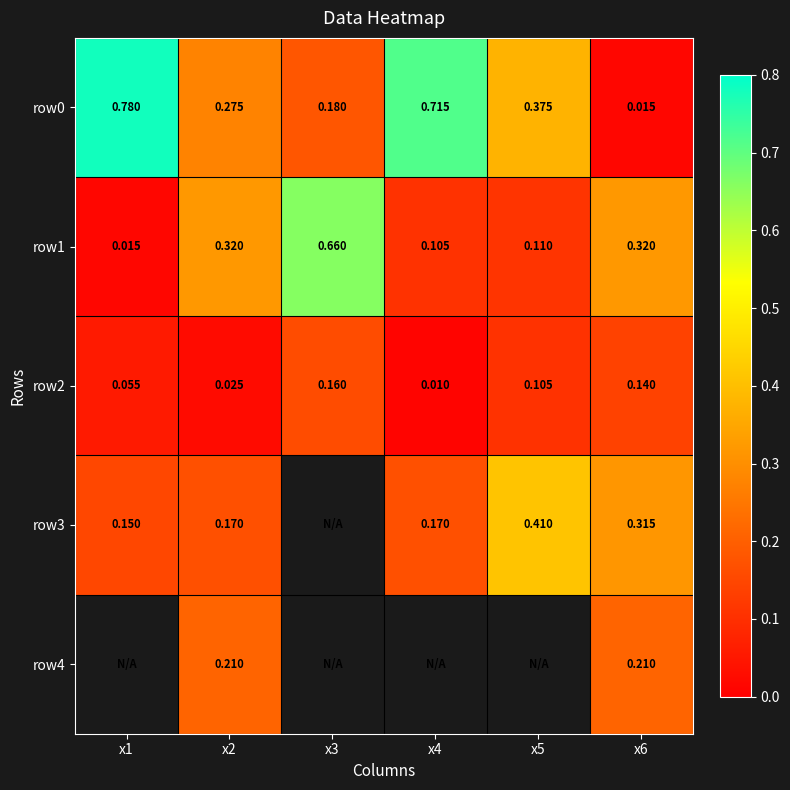

Is the value of row2 at x2 greater than the value of row1 at x3?

No